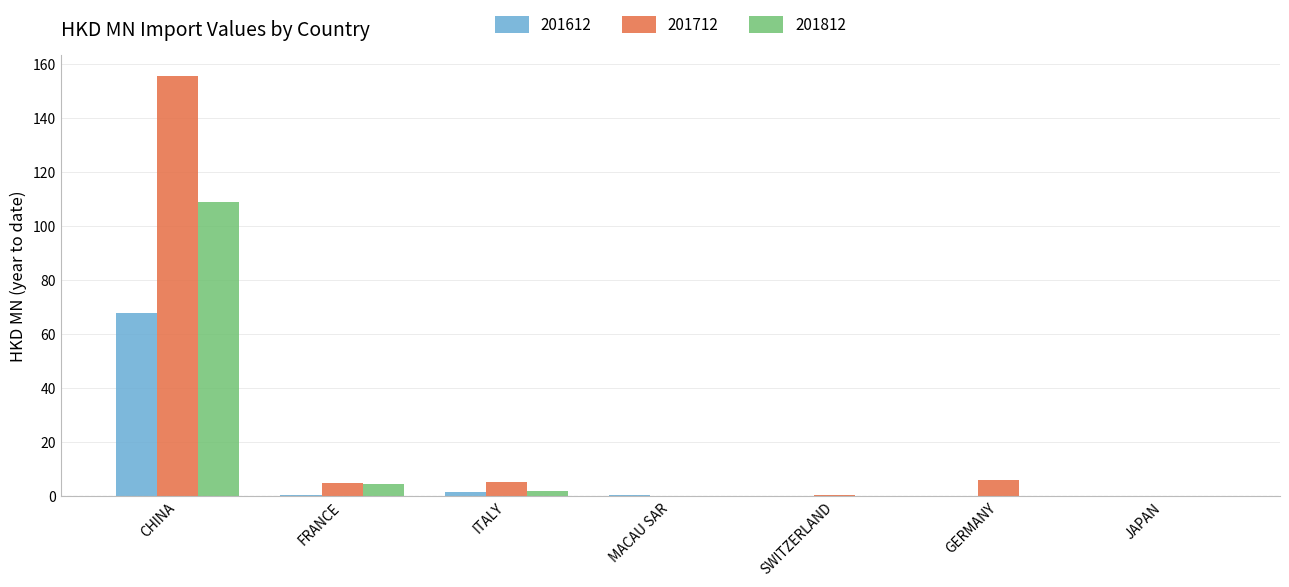

What is the sum of the 201612 values at GERMANY and CHINA?

67.9